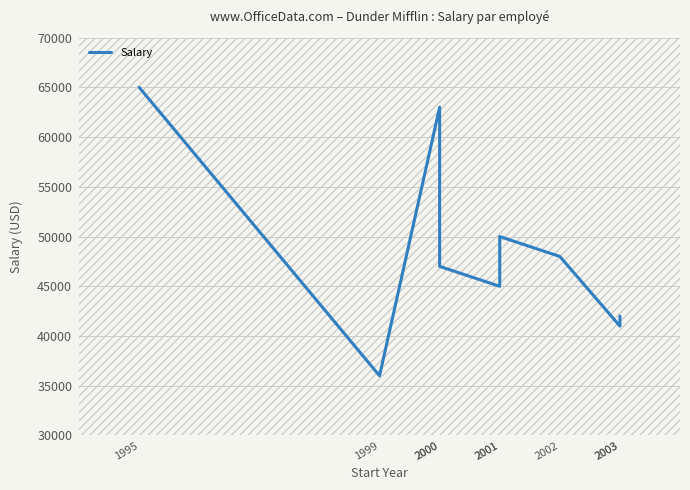

Rank the categories by value from lowest to highest.

1999, 2003, 2003, 2001, 2000, 2002, 2001, 2000, 1995